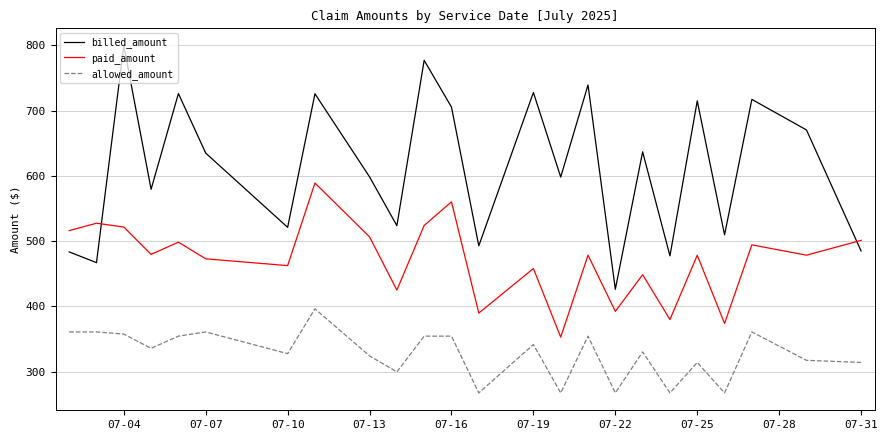

Which series has the widest spread of values?

billed_amount